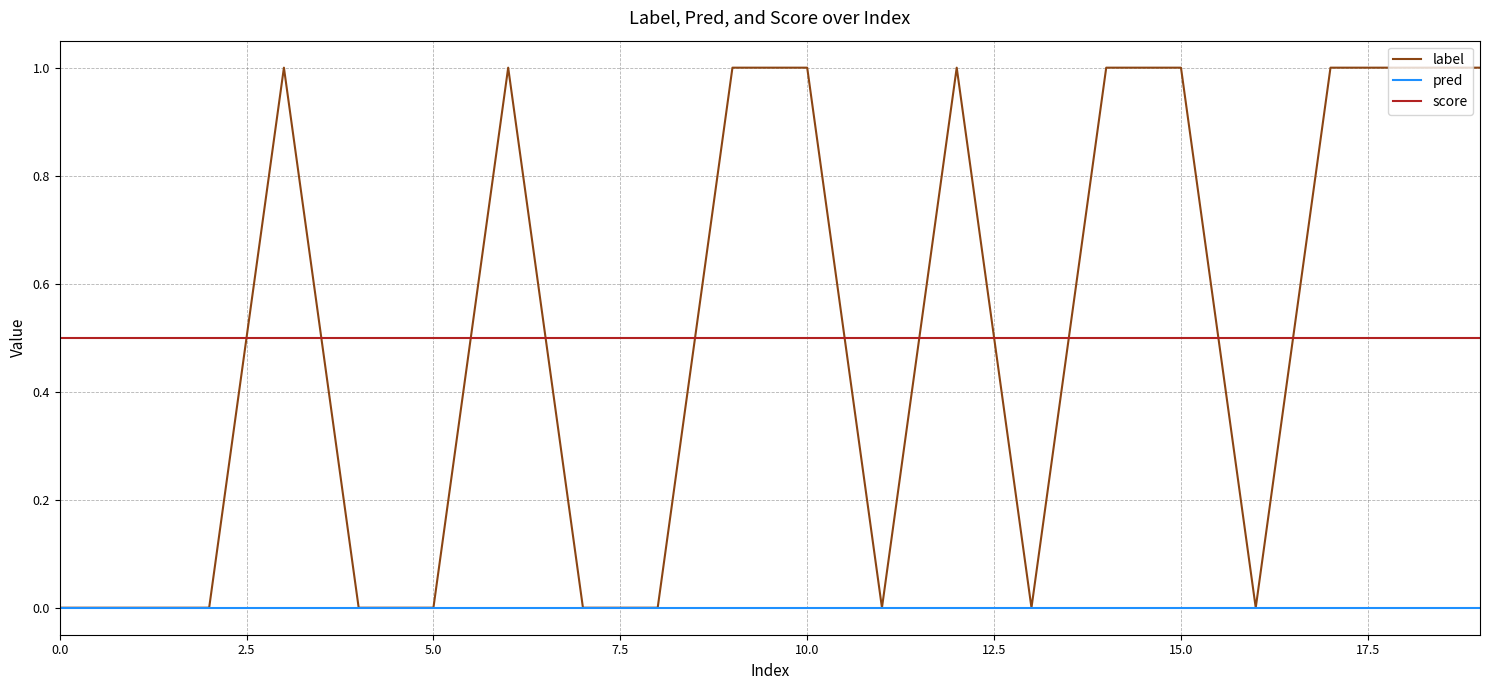

List the series in order of their peak value, lowest first.

pred, score, label